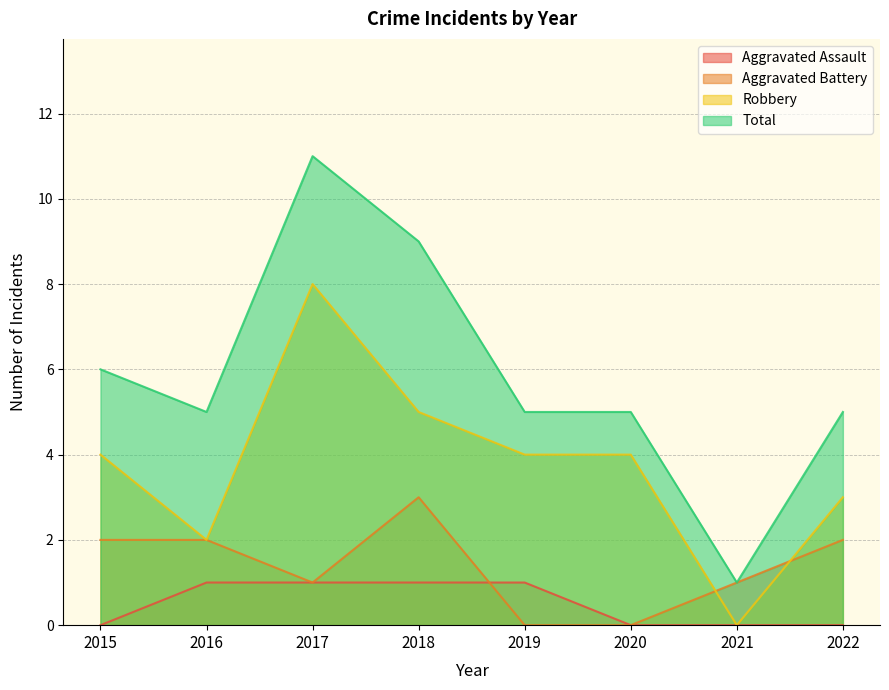

How many positive values does the Robbery series have?

7